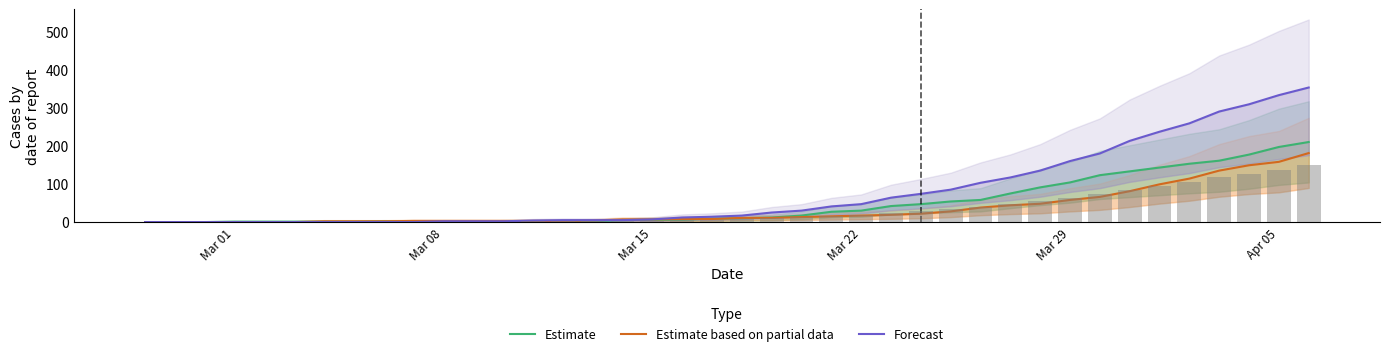

List the series in order of their peak value, highest first.

Forecast, Estimate, Estimate based on partial data